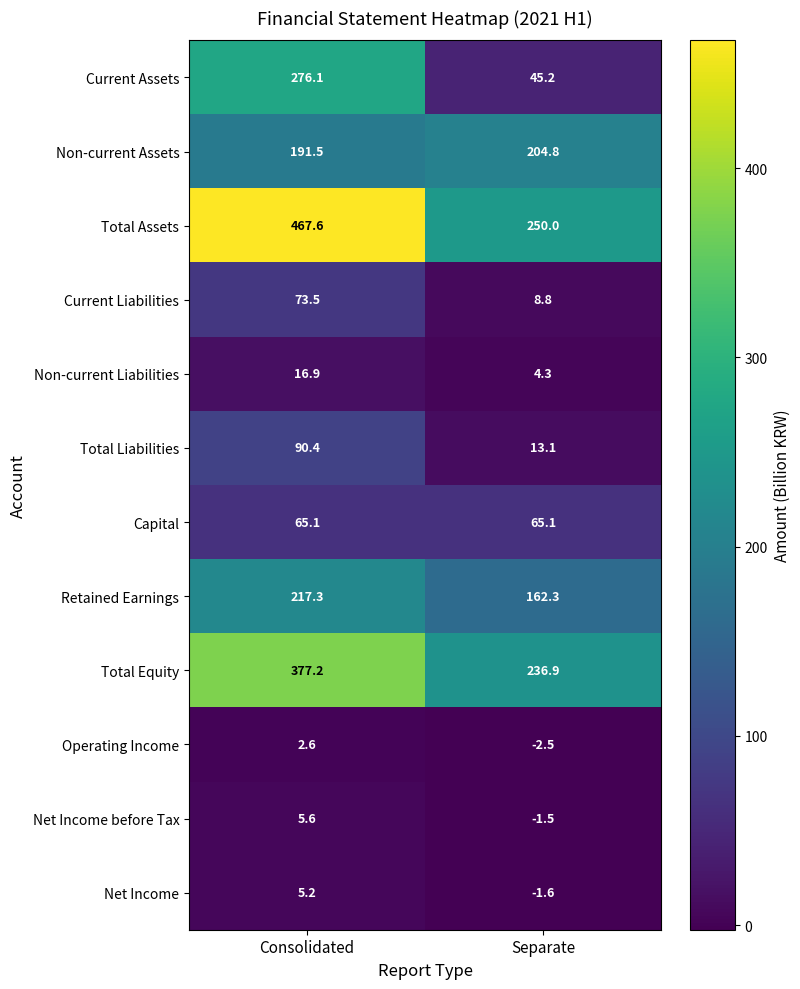

Reading left to right, what are all the values shown in this chart?

Current Assets: Consolidated=276.1	Separate=45.2
Non-current Assets: Consolidated=191.5	Separate=204.8
Total Assets: Consolidated=467.6	Separate=250.0
Current Liabilities: Consolidated=73.5	Separate=8.8
Non-current Liabilities: Consolidated=16.9	Separate=4.3
Total Liabilities: Consolidated=90.4	Separate=13.1
Capital: Consolidated=65.1	Separate=65.1
Retained Earnings: Consolidated=217.3	Separate=162.3
Total Equity: Consolidated=377.2	Separate=236.9
Operating Income: Consolidated=2.6	Separate=-2.5
Net Income before Tax: Consolidated=5.6	Separate=-1.5
Net Income: Consolidated=5.2	Separate=-1.6